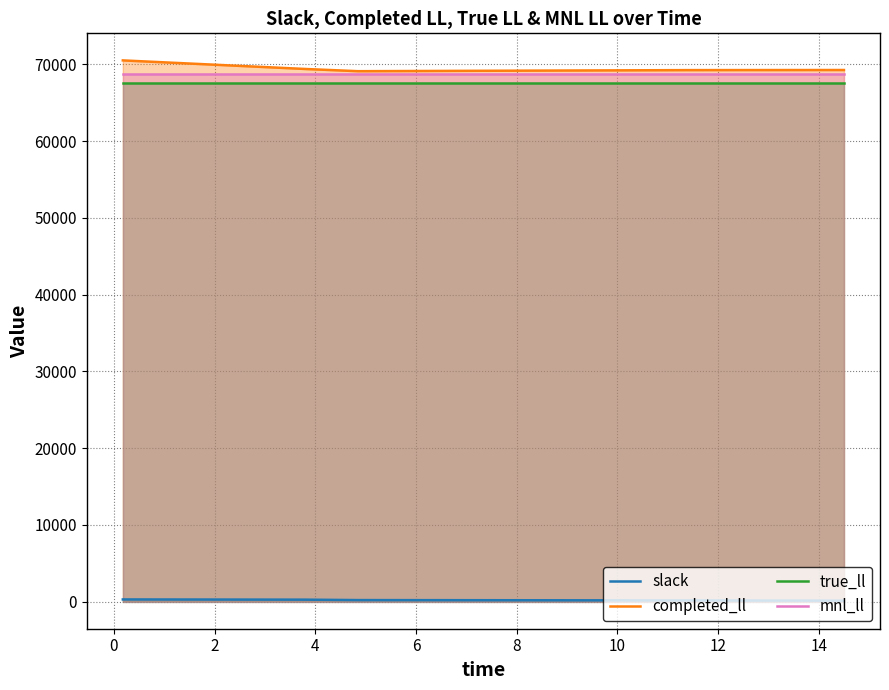

What is the value of the slack point at the 1st from the left?

288.8